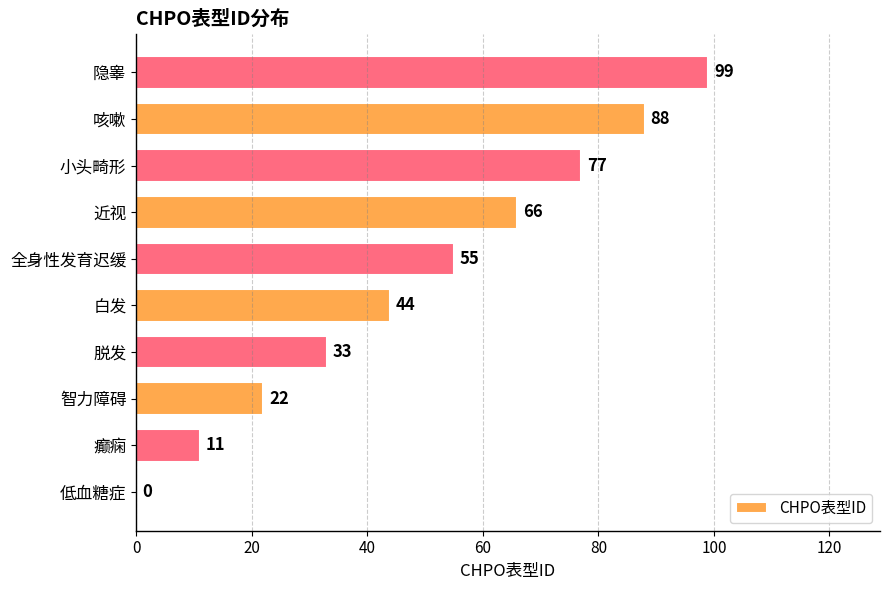

Reading top to bottom, transcribe all the data shown in this chart.

隐睾=99	咳嗽=88	小头畸形=77	近视=66	全身性发育迟缓=55	白发=44	脱发=33	智力障碍=22	癫痫=11	低血糖症=0